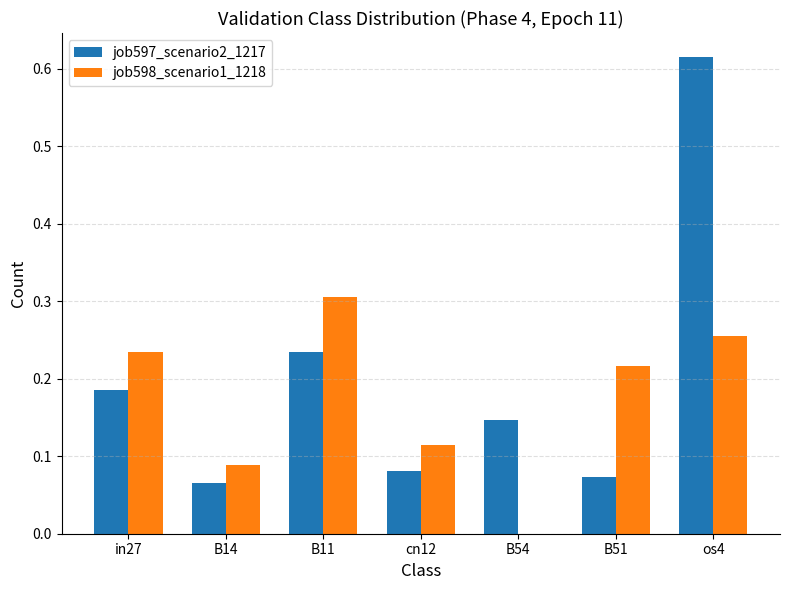

What are all the series names shown in the legend?

job597_scenario2_1217, job598_scenario1_1218